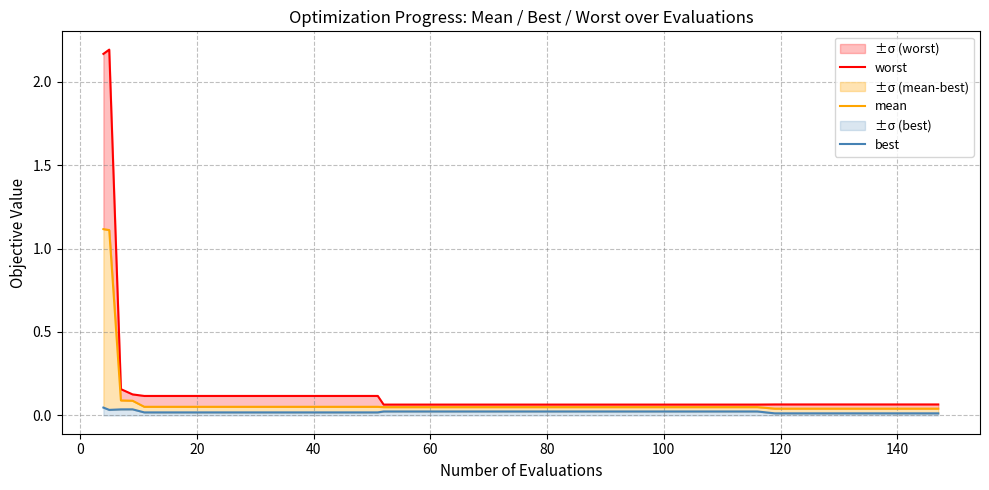

Is it true that mean equals 0.0 at 23?

False